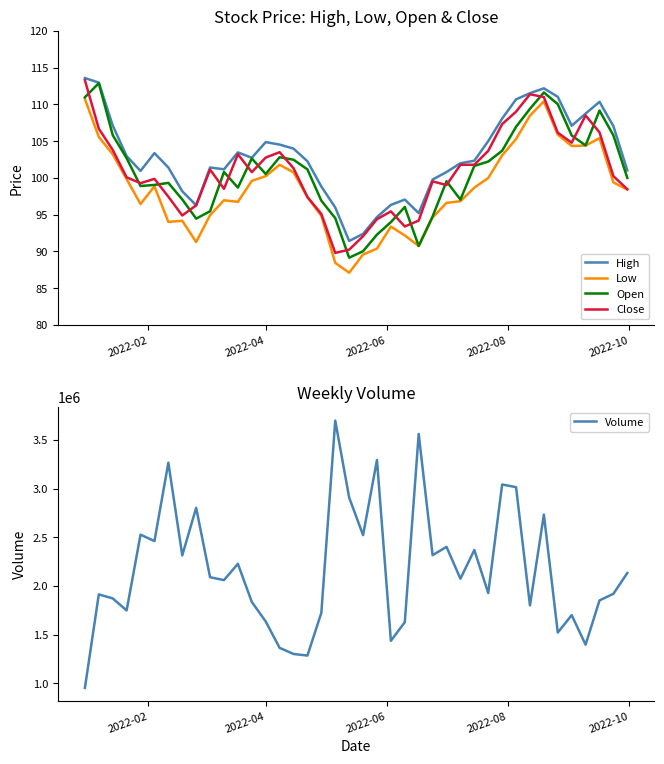

True or false: Low and High intersect in this chart.

False